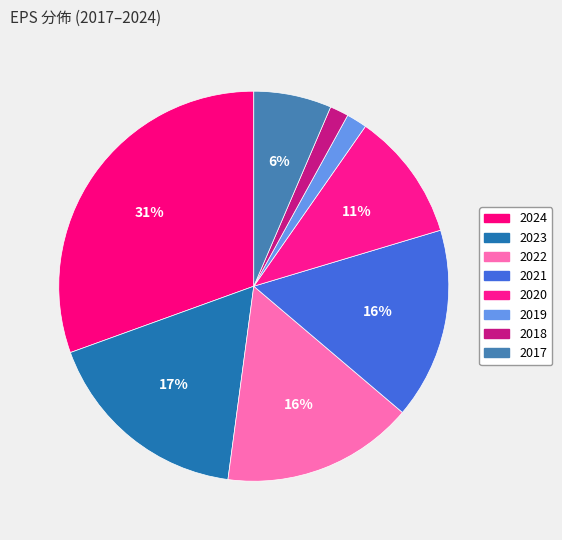

How many slices are in this pie chart?

8